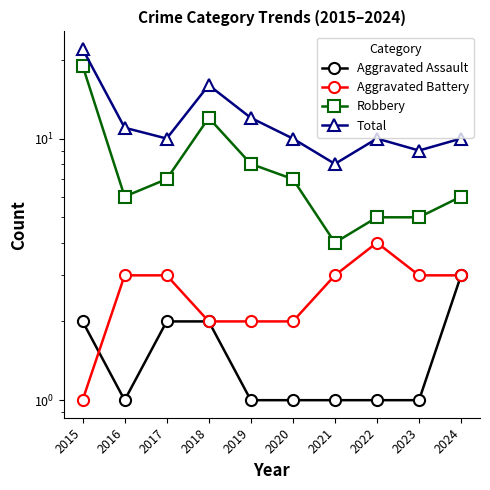

Does the chart have visible grid lines?

No